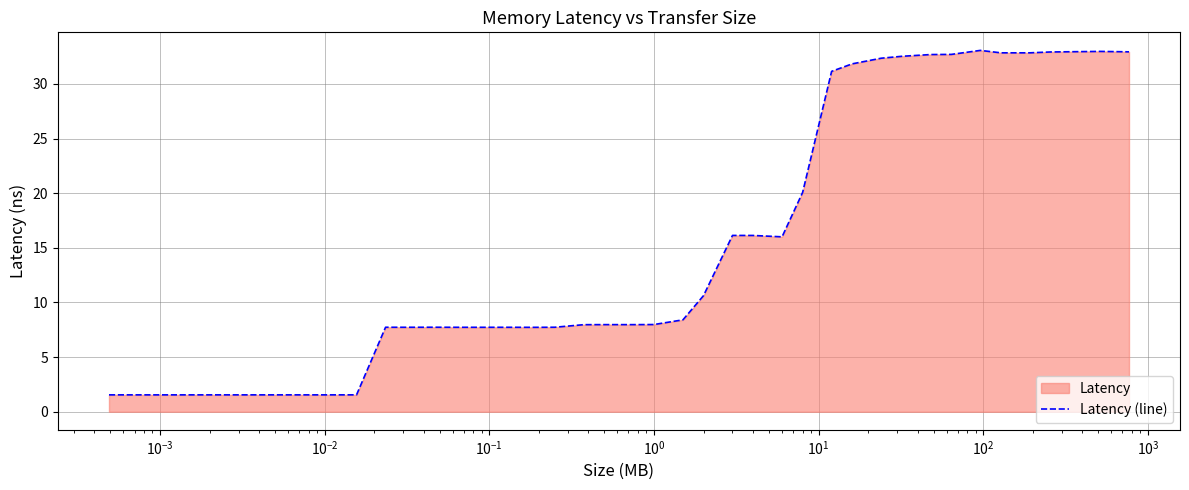

How many points are higher than both their immediate neighbors (excluding endpoints)?

7